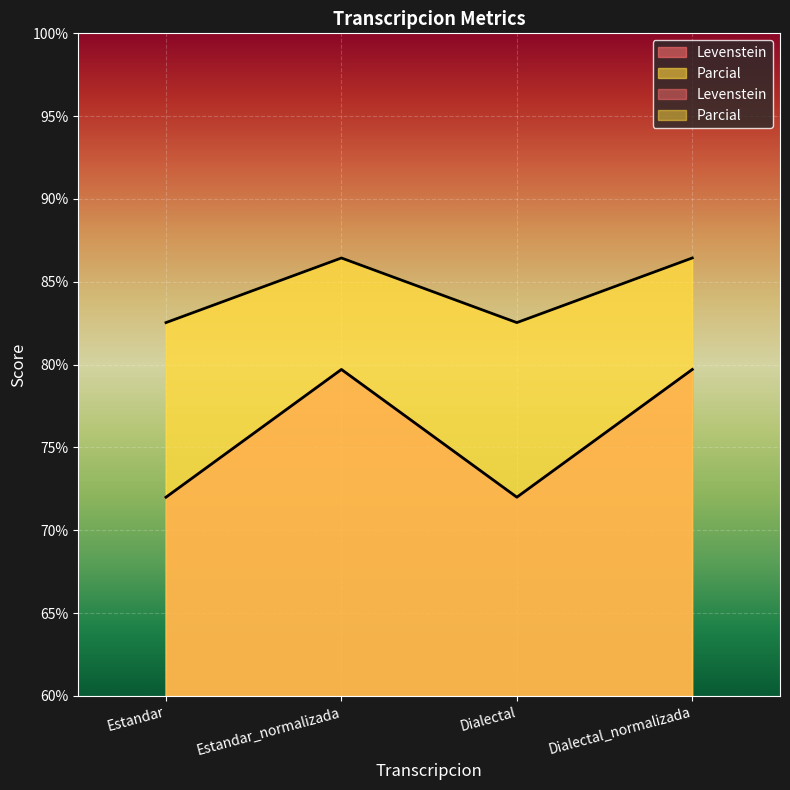

What is the difference between the highest and lowest values at Estandar_normalizada?

6.7